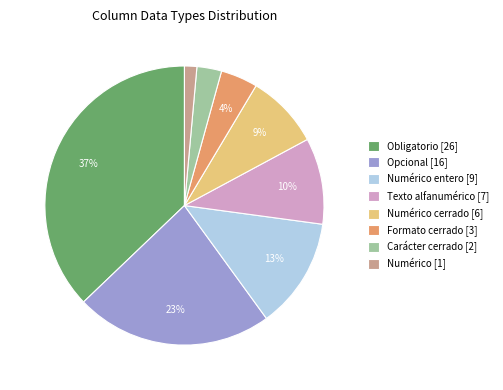

Is it true that Texto alfanumérico [7] is 10% of the pie?

True